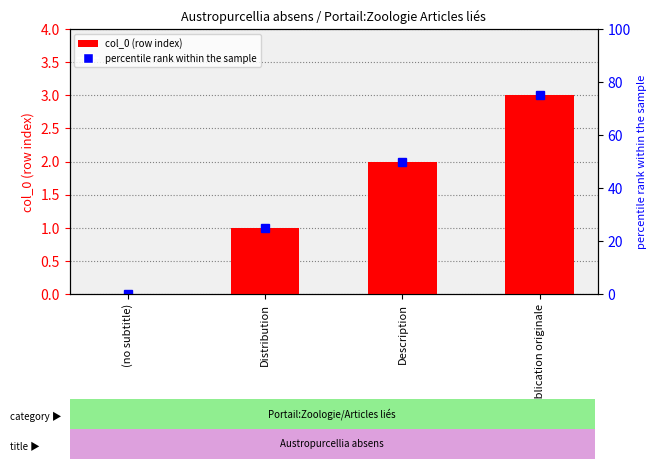

What position from the left is (no subtitle)?

1